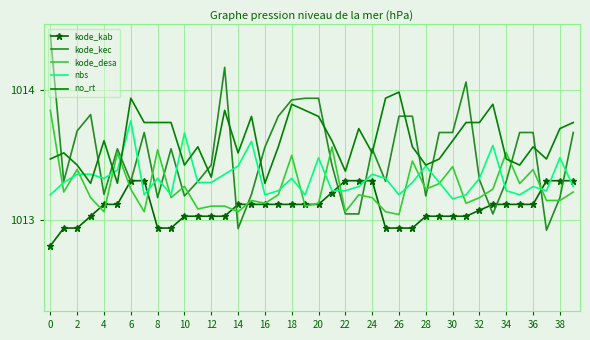

What is the maximum value shown in the chart?

1014.4